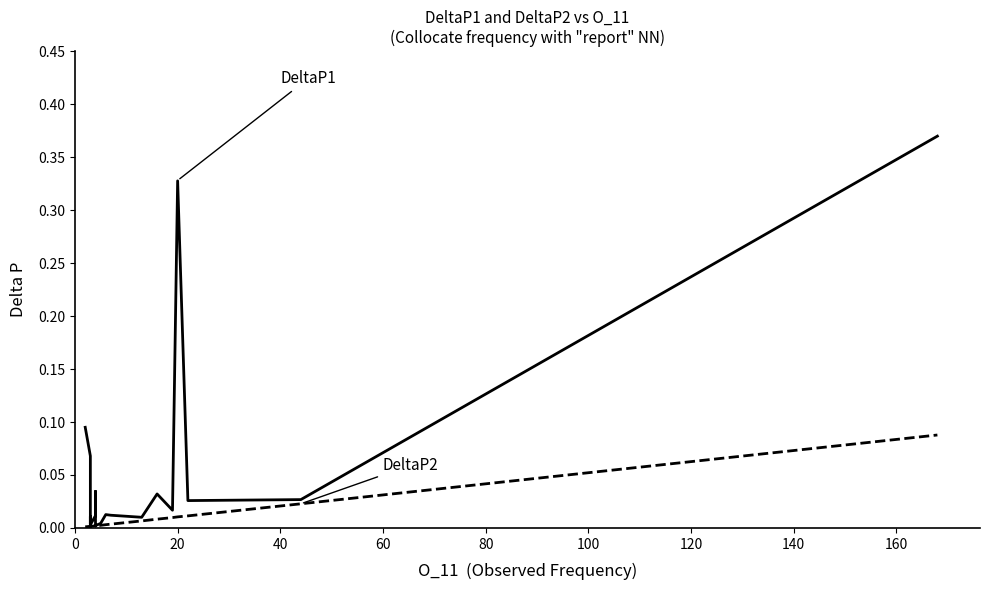

What is the label of the 16th point from the right?

80